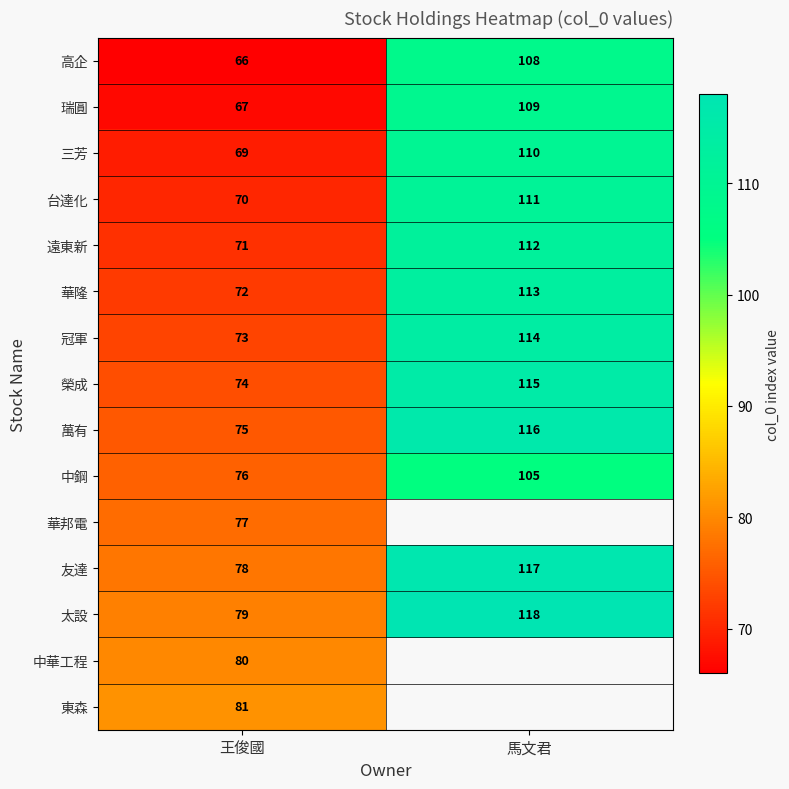

What is the difference between the 遠東新 values at 馬文君 and 王俊國?

41